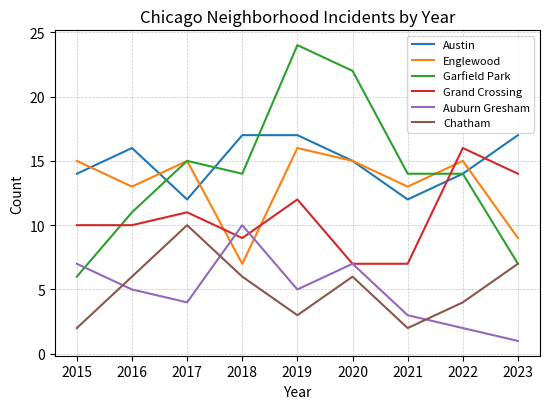

What is the spread (max minus min) of values at 2017?

11